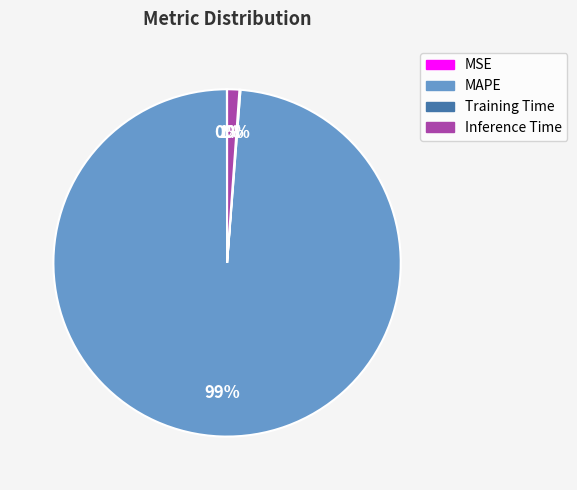

Does any single category account for the majority?

Yes